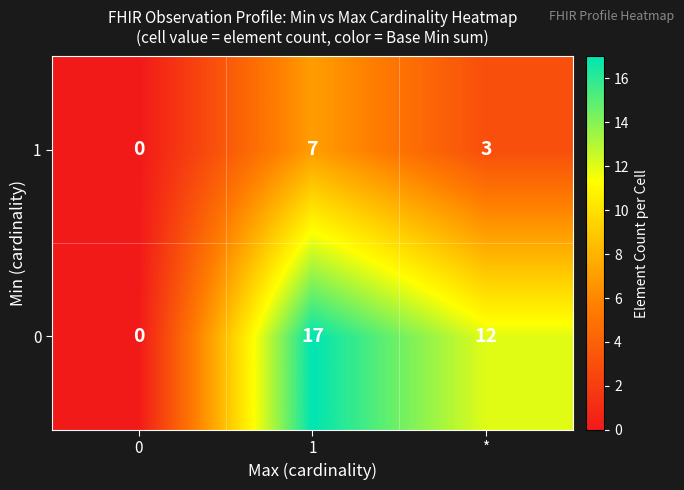

Reading left to right, extract all data points from this chart.

1: 0=0	1=7	*=3
0: 0=0	1=17	*=12